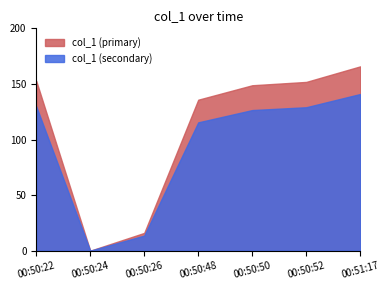

Reading left to right, list all the values displayed in this chart.

2019-06-18 00:50:22=152.8	2019-06-18 00:50:24=0.0	2019-06-18 00:50:26=16.0	2019-06-18 00:50:48=135.8	2019-06-18 00:50:50=148.8	2019-06-18 00:50:52=151.8	2019-06-18 00:51:17=165.8